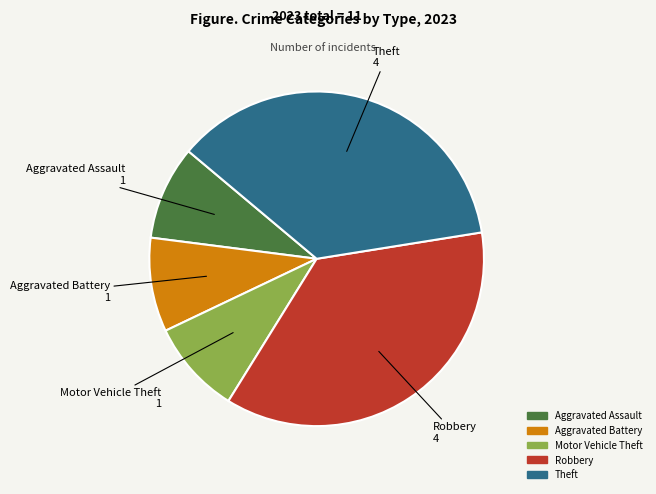

Is there any slice that represents more than half of the pie?

No